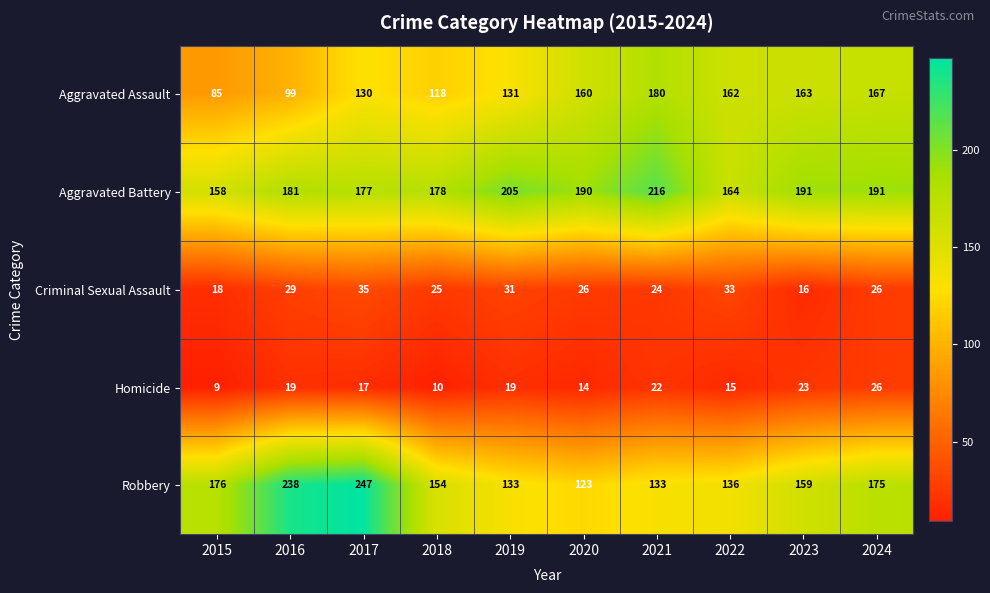

At which category does the chart reach its peak across all series?

2017